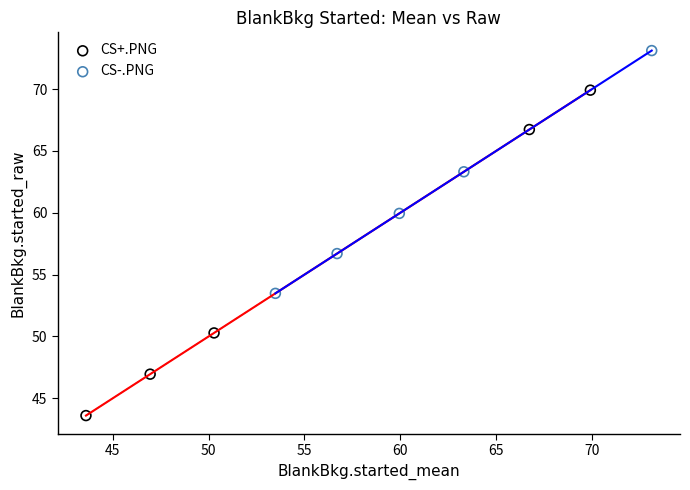

Which series reaches the minimum Y coordinate?

CS+.PNG